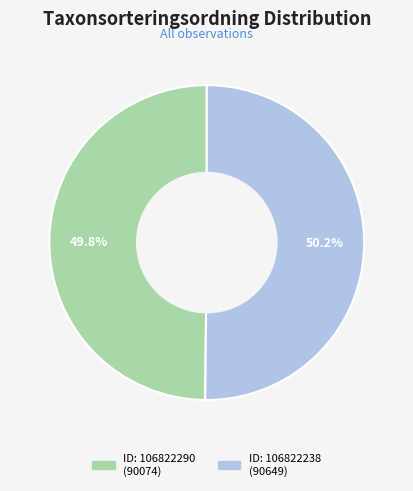

Is there a majority slice in this chart?

Yes